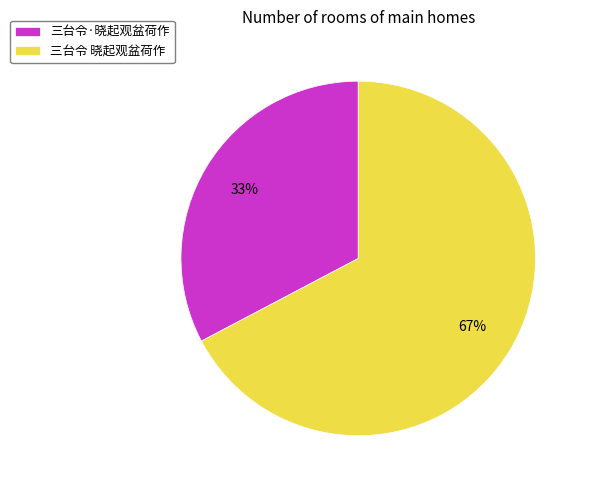

To the nearest percent, what is the average slice percentage?

50%